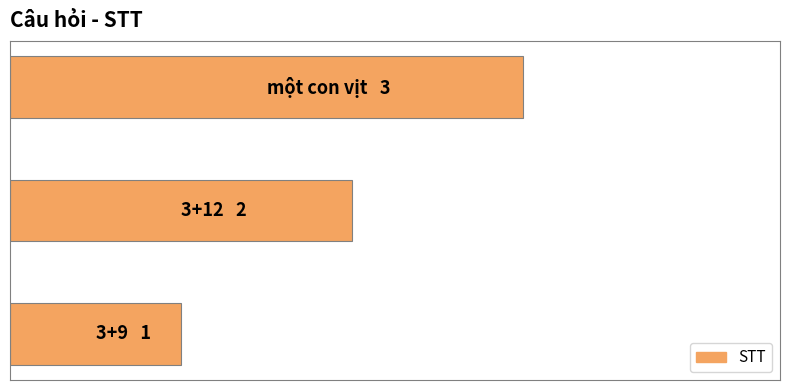

Rank the categories by value from highest to lowest.

2, 1, 0